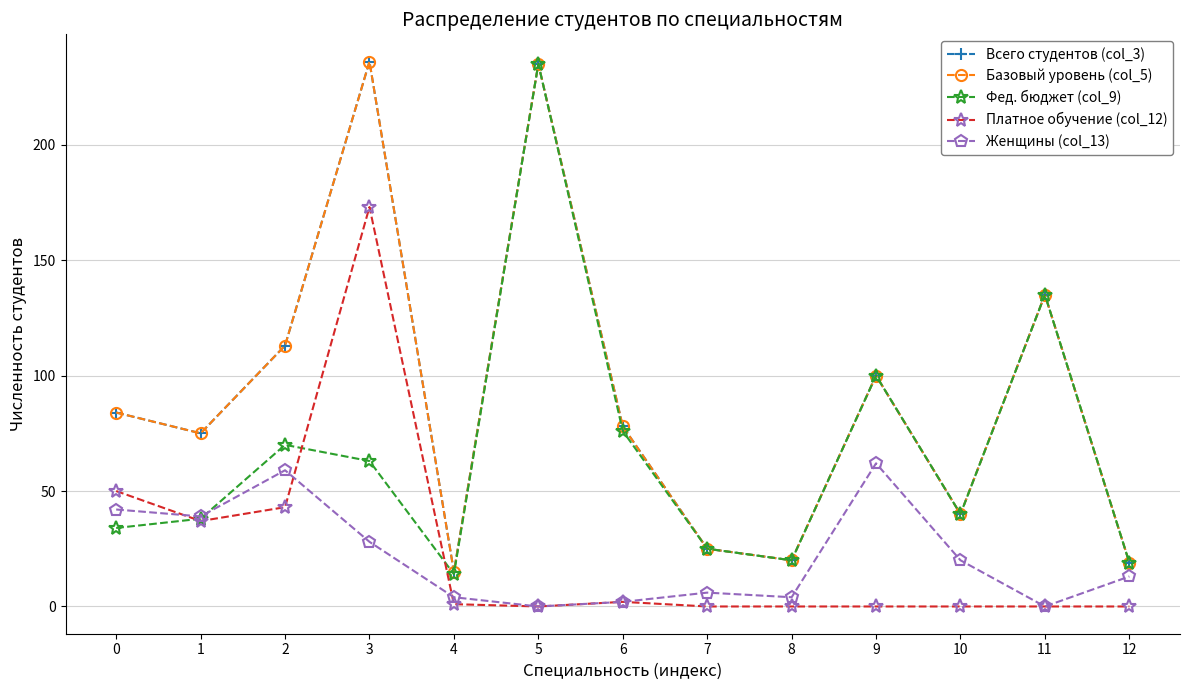

What is the difference between the second highest and second lowest values in the Платное обучение (col_12) series?

50